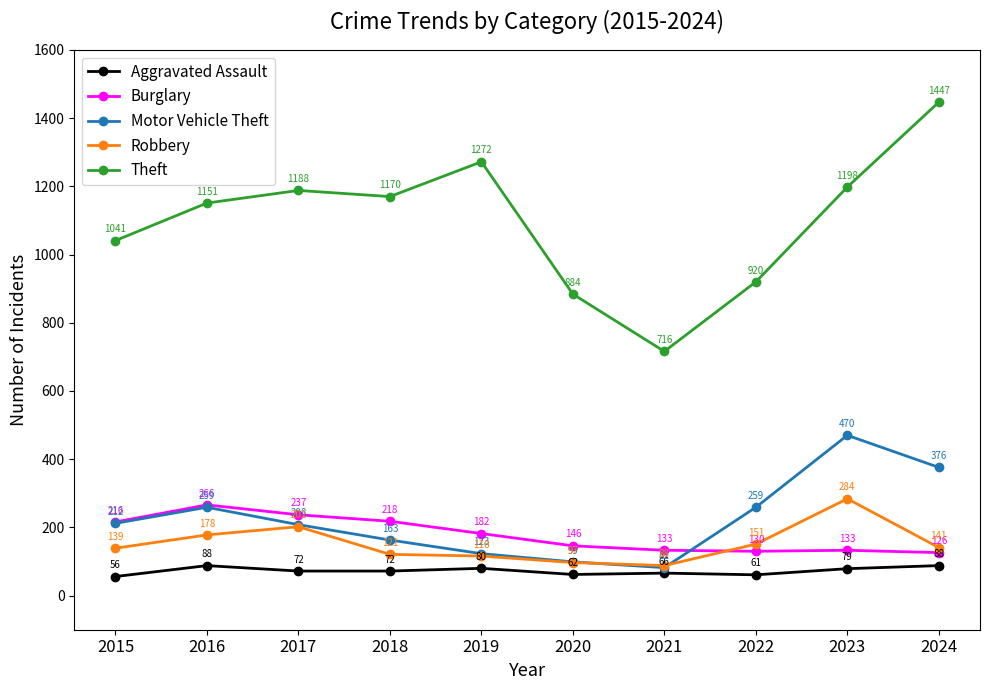

What is the difference between the maximum and minimum values in the Robbery series?

196